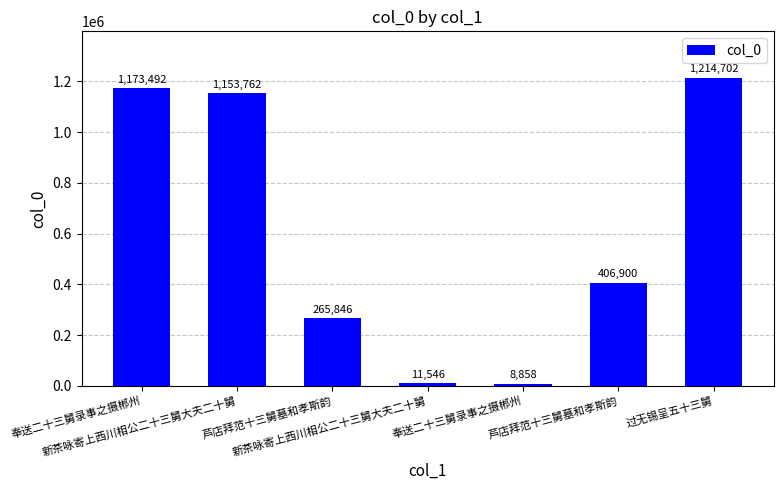

How many bars are there in total?

7